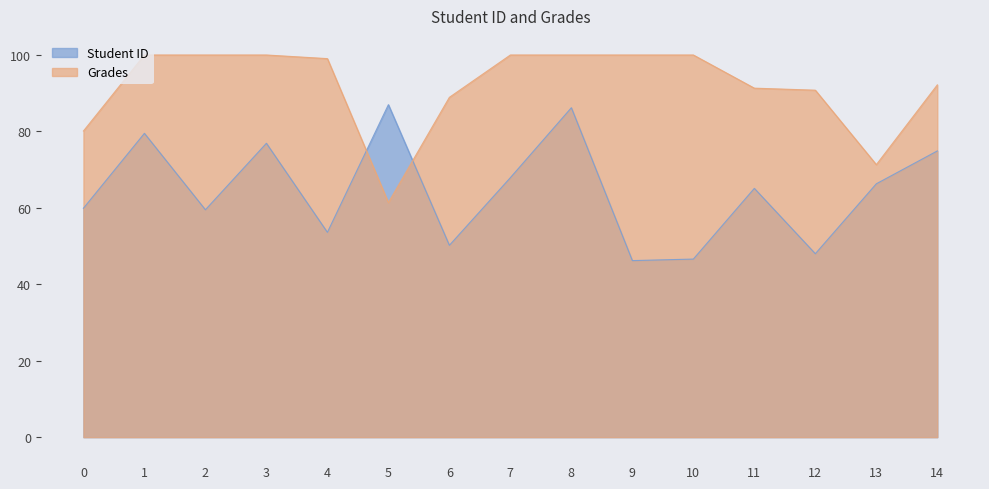

Rank the categories by Grades value from lowest to highest.

5, 13, 0, 6, 12, 11, 14, 4, 1, 2, 3, 7, 8, 9, 10